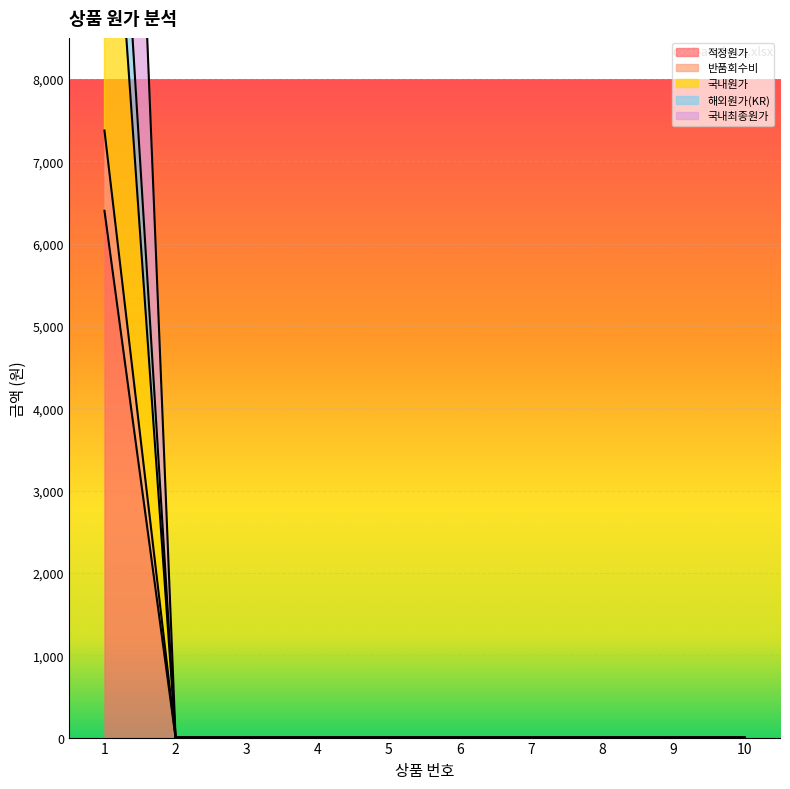

True or false: 해외원가(KR) has more than 1 points higher than both neighbors.

False